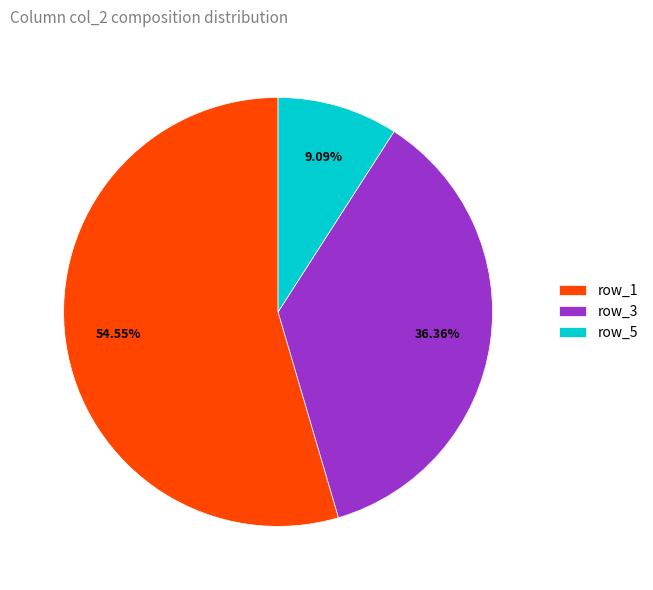

To the nearest percent, what is the difference between the row_1 and row_5 slice percentages?

45%